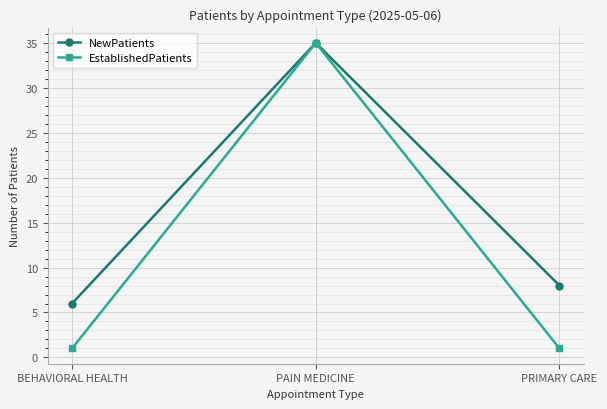

What is the minimum value shown in the chart?

1